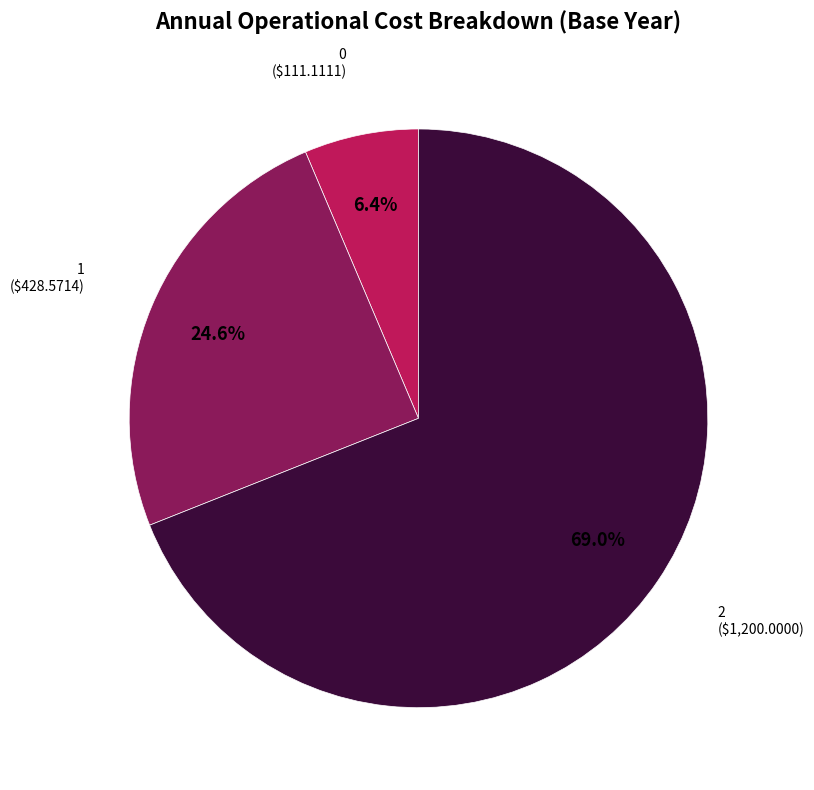

Does any single category account for the majority?

Yes